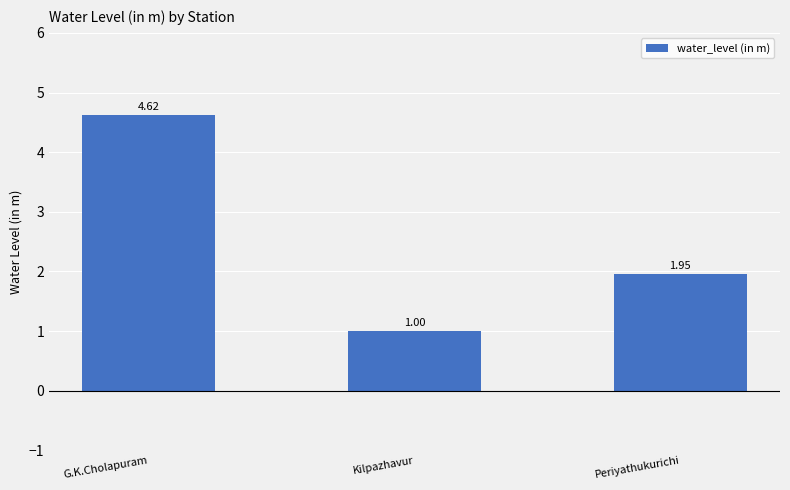

The value at Kilpazhavur is 1.6. True or false?

False